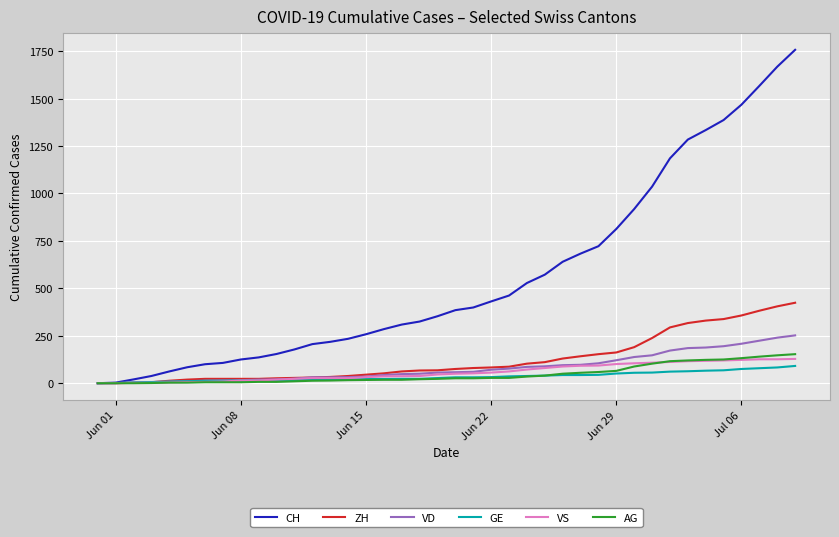

What is the highest value of the ZH series?

424